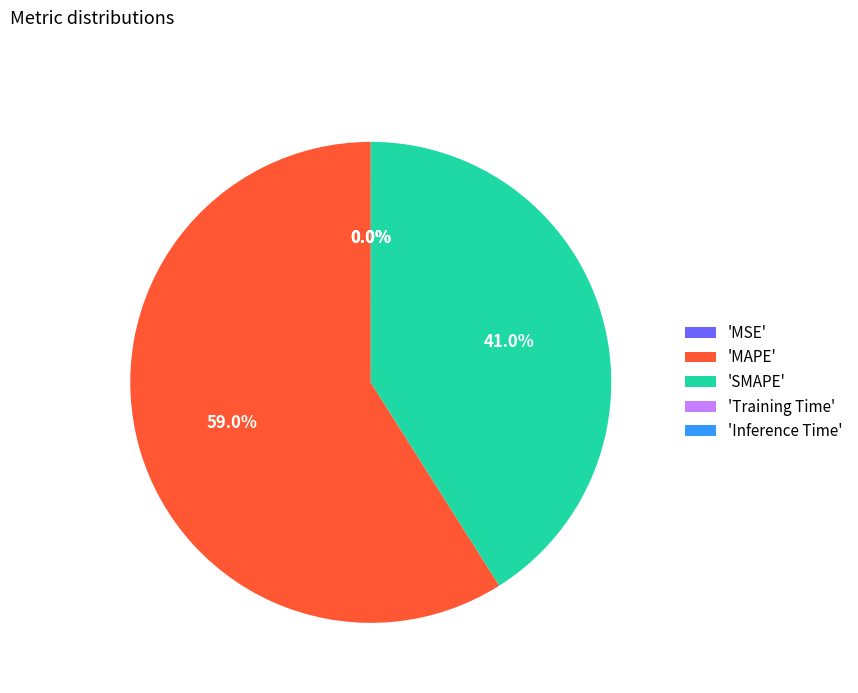

Is 'MAPE' the majority of the pie?

Yes